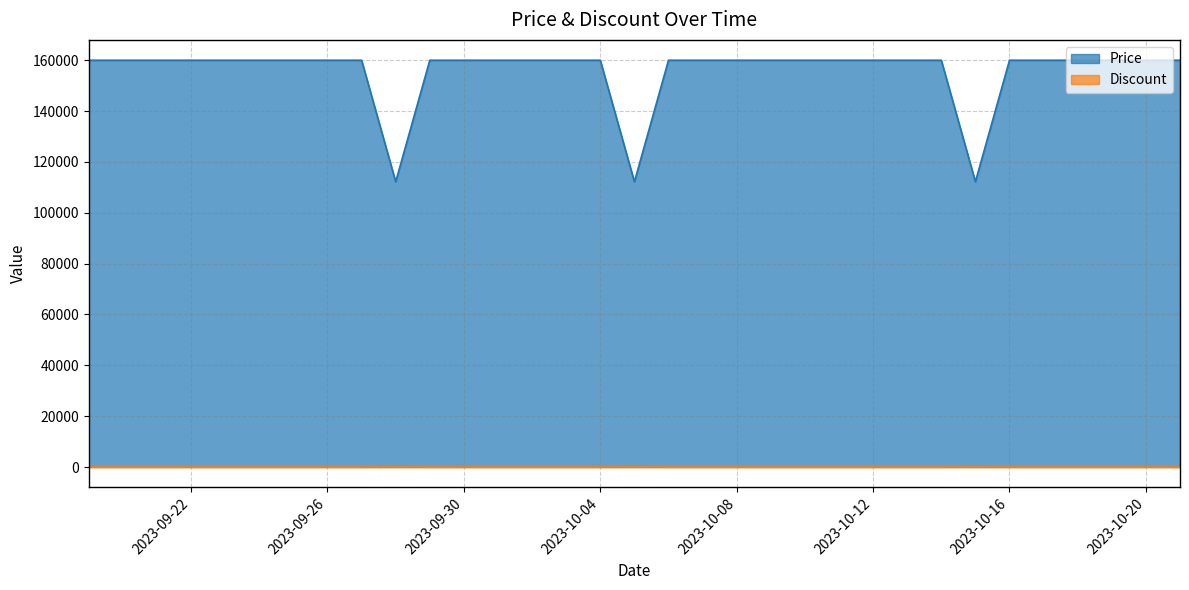

List the labels in order of Discount value, largest first.

2023-09-28, 2023-10-05, 2023-10-15, 2023-09-19, 2023-09-20, 2023-09-21, 2023-09-22, 2023-09-23, 2023-09-24, 2023-09-25, 2023-09-26, 2023-09-27, 2023-09-29, 2023-09-30, 2023-10-01, 2023-10-02, 2023-10-03, 2023-10-04, 2023-10-06, 2023-10-07, 2023-10-08, 2023-10-09, 2023-10-10, 2023-10-11, 2023-10-12, 2023-10-13, 2023-10-14, 2023-10-16, 2023-10-17, 2023-10-18, 2023-10-19, 2023-10-20, 2023-10-21